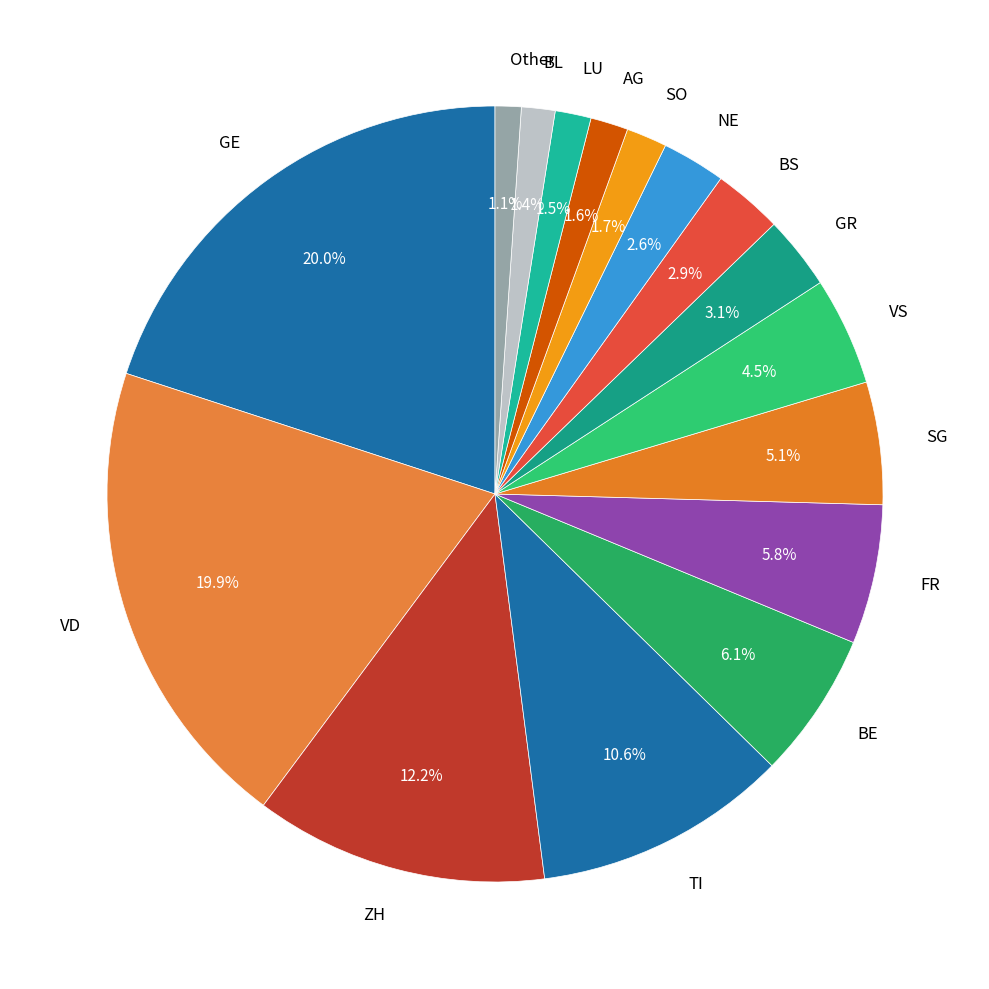

Is LU the majority of the pie?

No